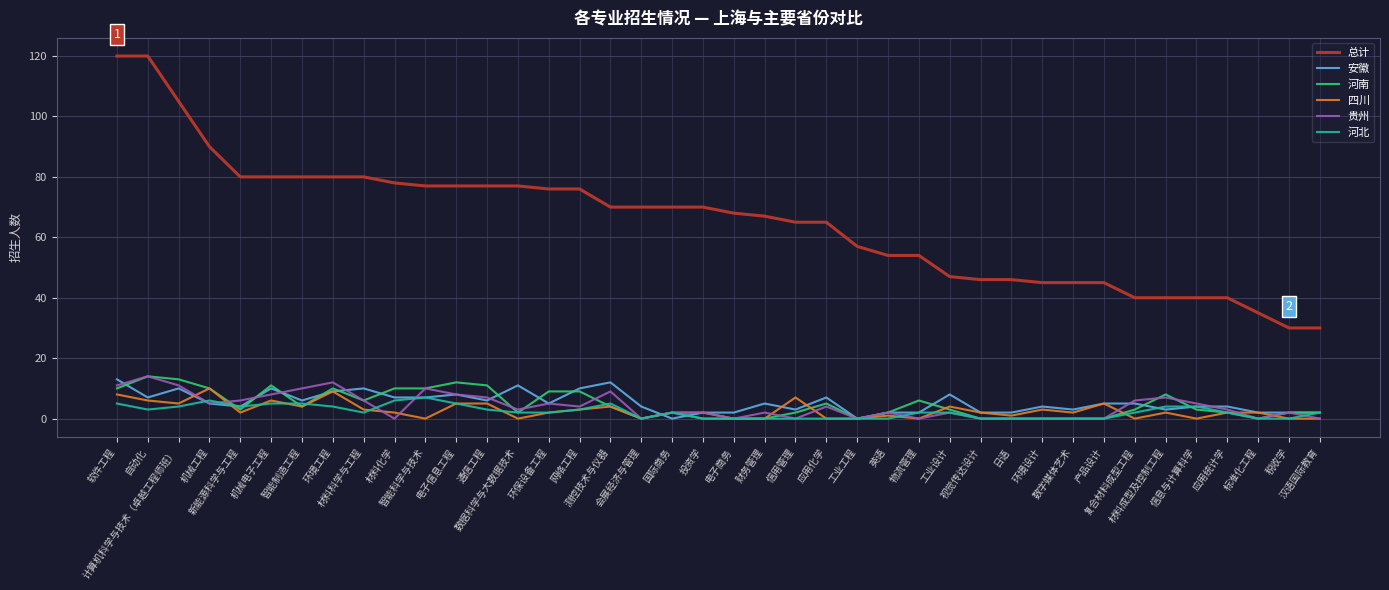

True or false: 总计 and 四川 cross at least once.

False